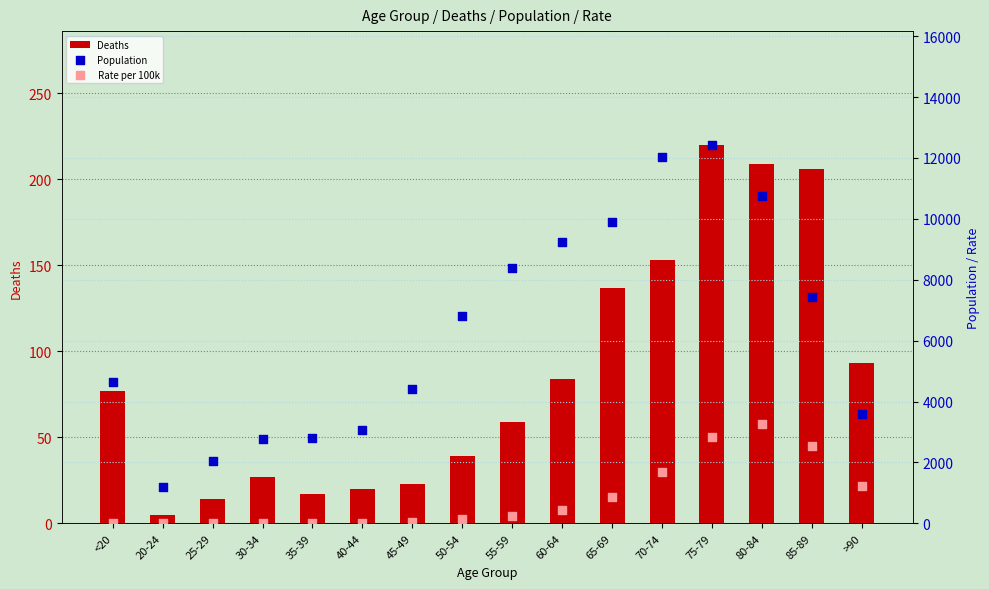

What are all the series names shown in the legend?

Deaths, Population, Rate per 100k